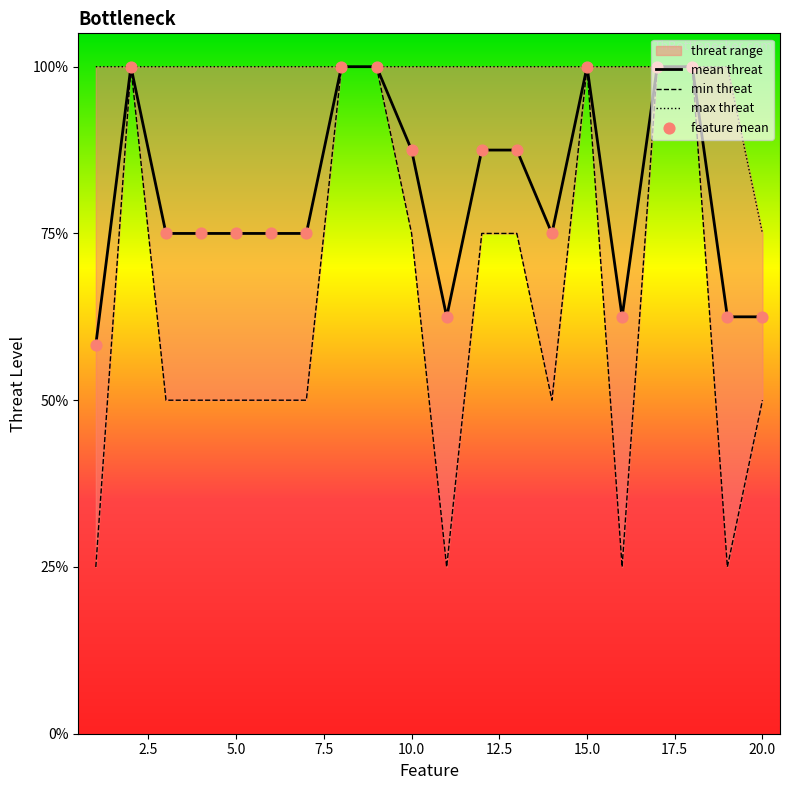

Which series has the largest total across all categories?

max threat